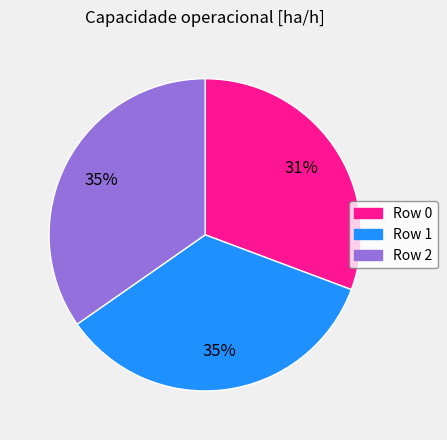

The Row 2 slice represents 35% of the pie. True or false?

True